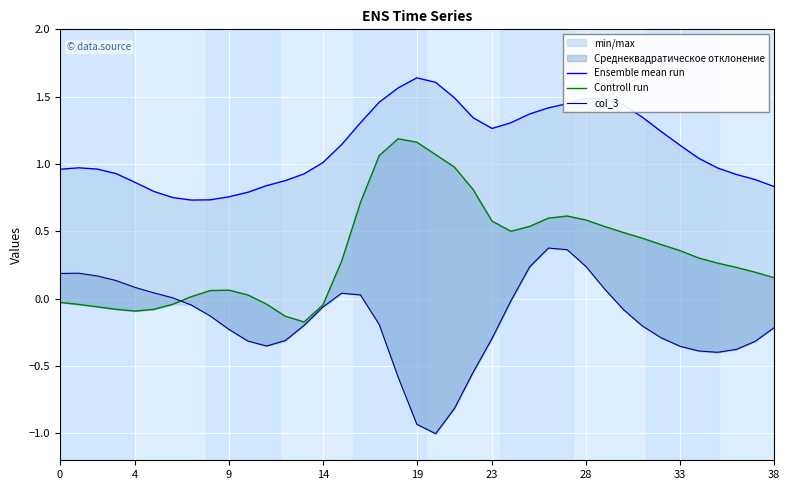

Which series has the largest range (max minus min)?

col_3